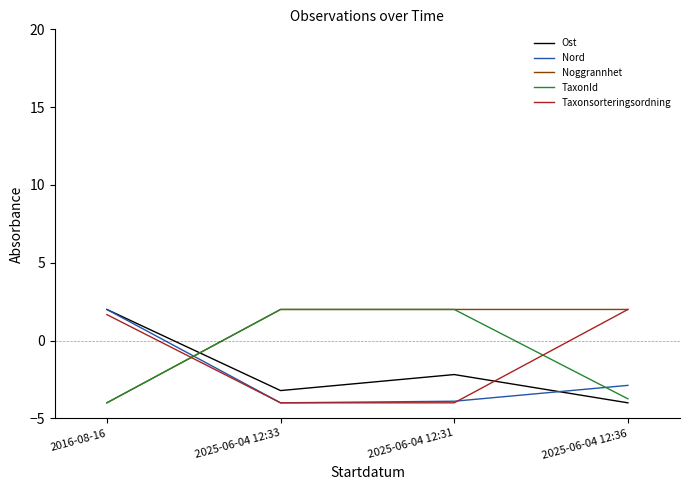

At how many categories does at least one series exceed 0?

4